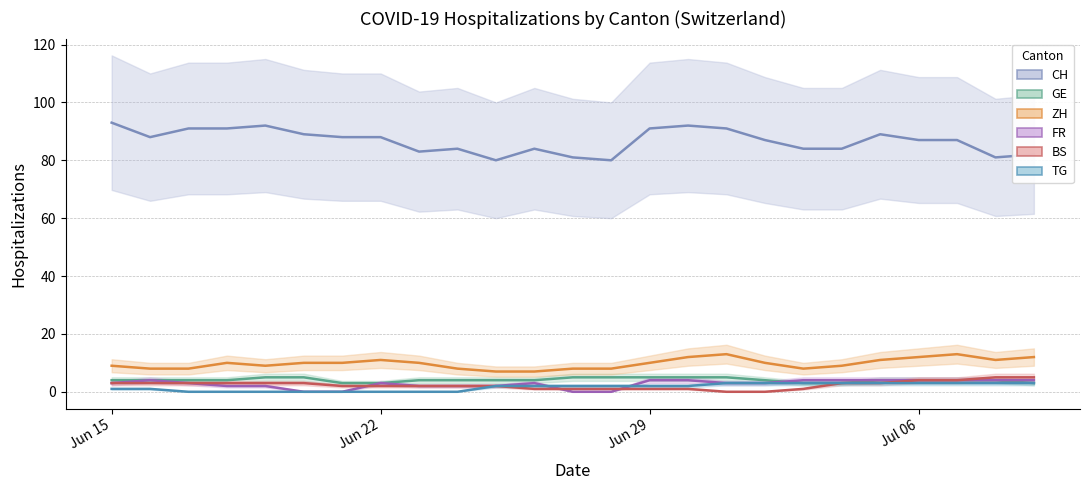

True or false: ZH and CH cross at least once.

False